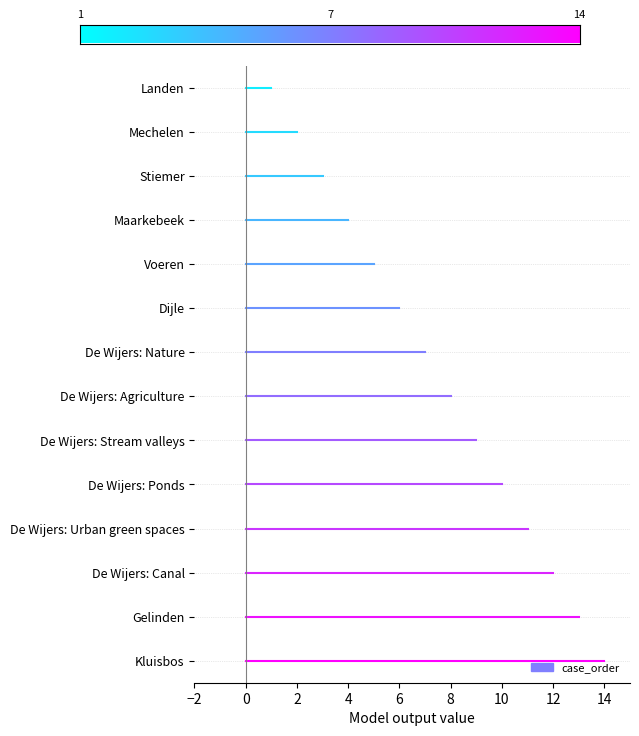

The chart shows a value of 1 at Landen. True or false?

True